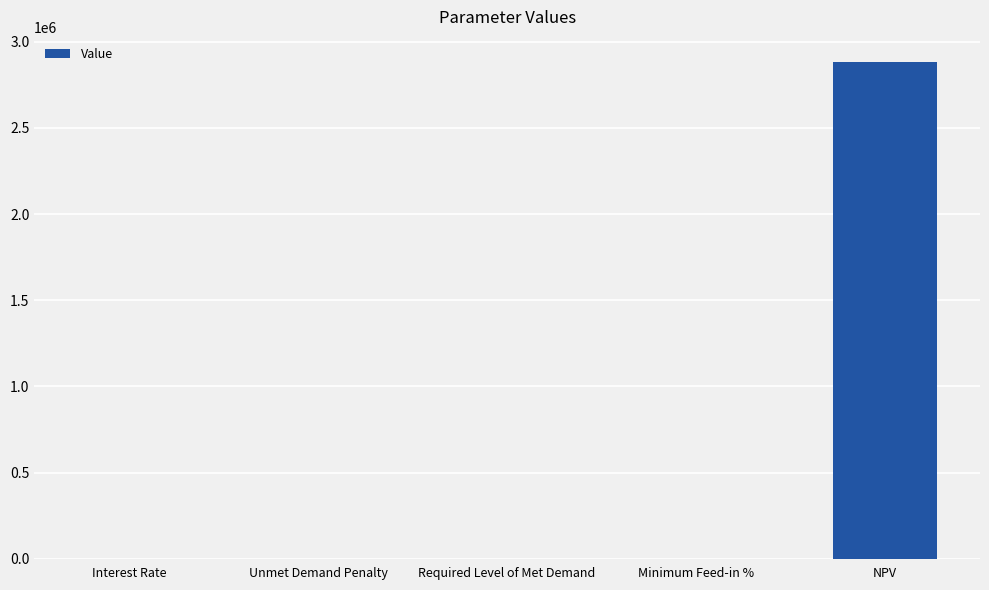

Is it true that the value at NPV is 2884368.4?

True